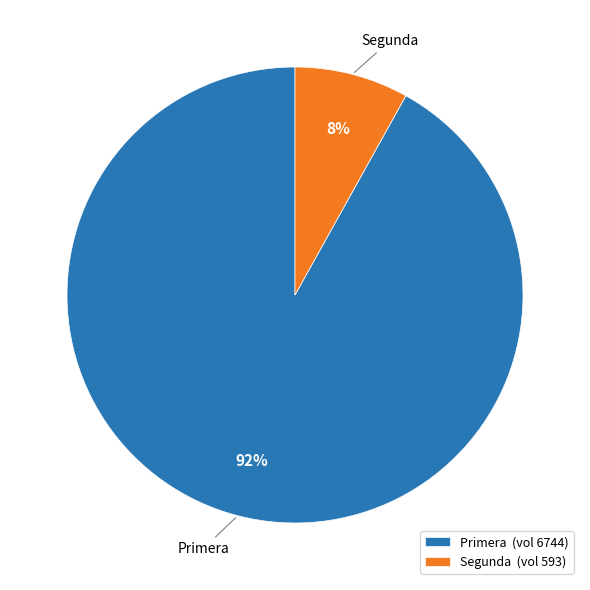

Do Segunda (vol 593) and Primera (vol 6744) together represent more than half of the pie?

Yes